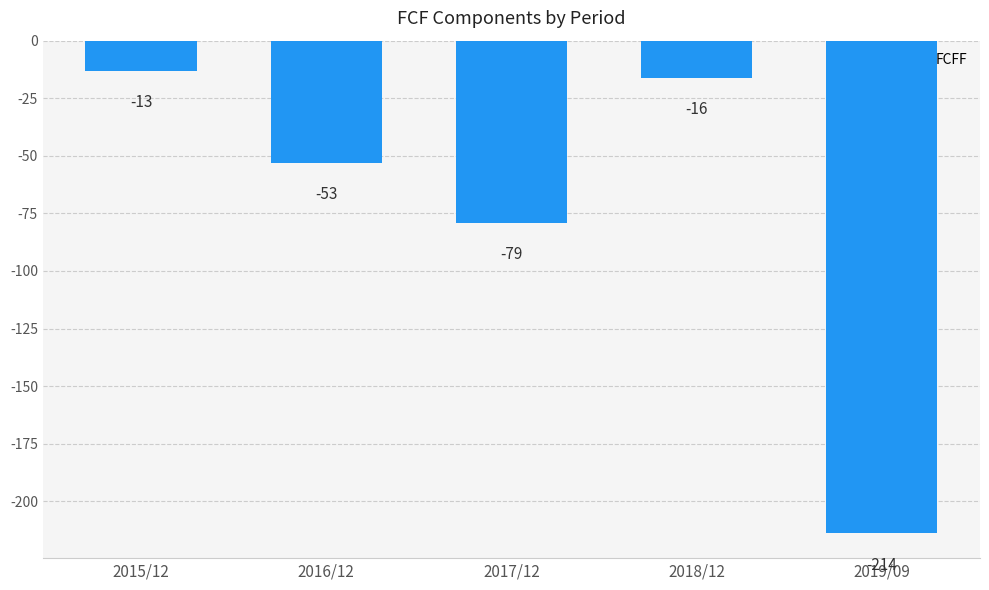

What is the label of the 2nd bar from the right?

2018/12